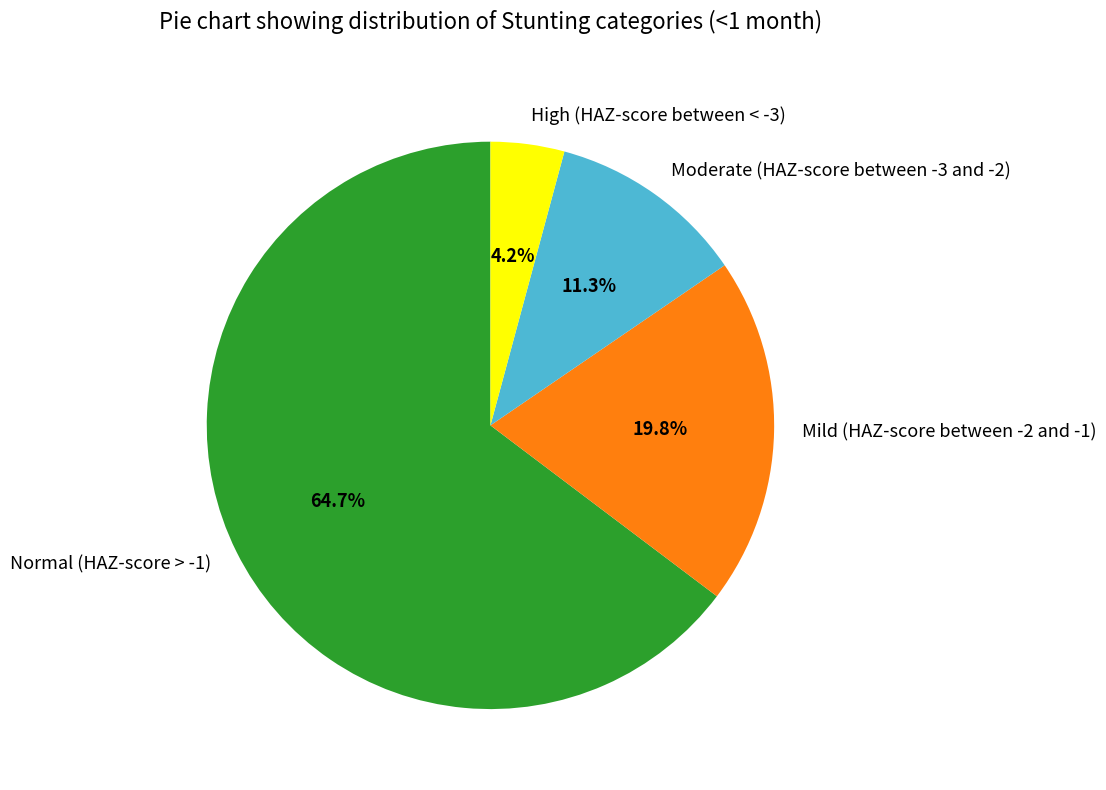

To the nearest percent, what is the average slice percentage?

25%